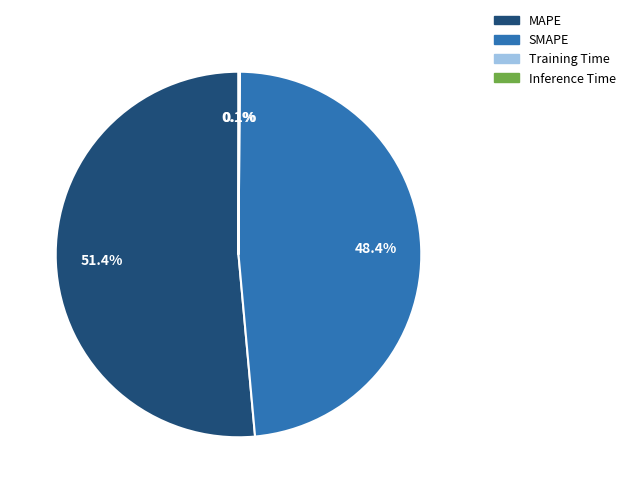

Which slice is the largest?

MAPE